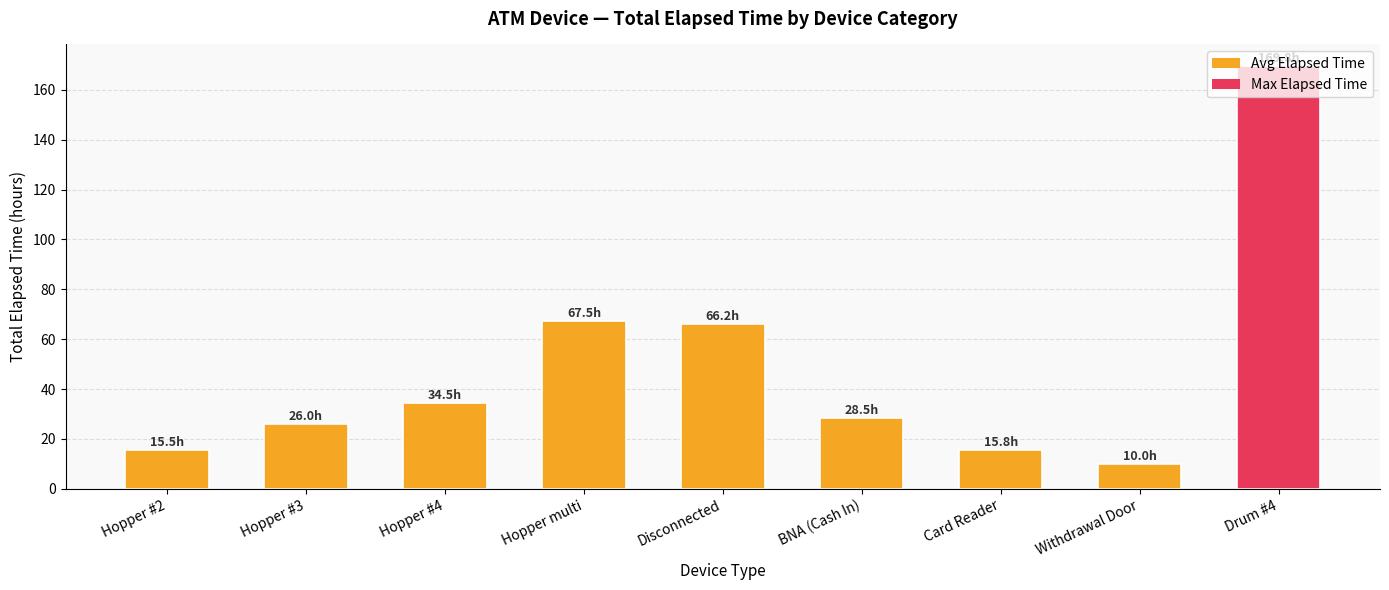

What position from the right is Card Reader?

3